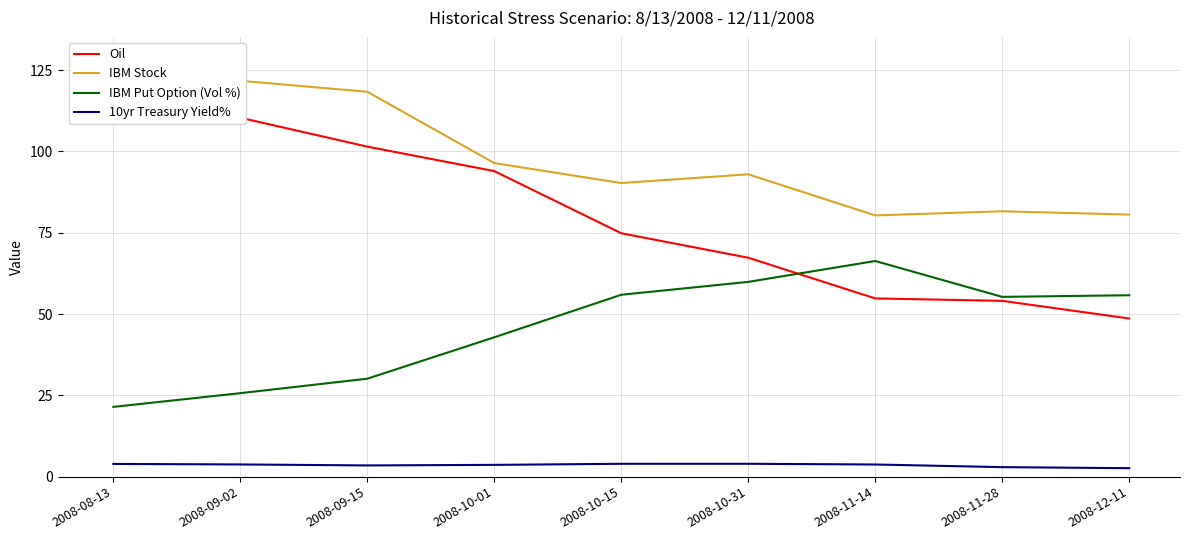

True or false: IBM Put Option (Vol %) has a value of 66.3 at 2008-11-14.

True